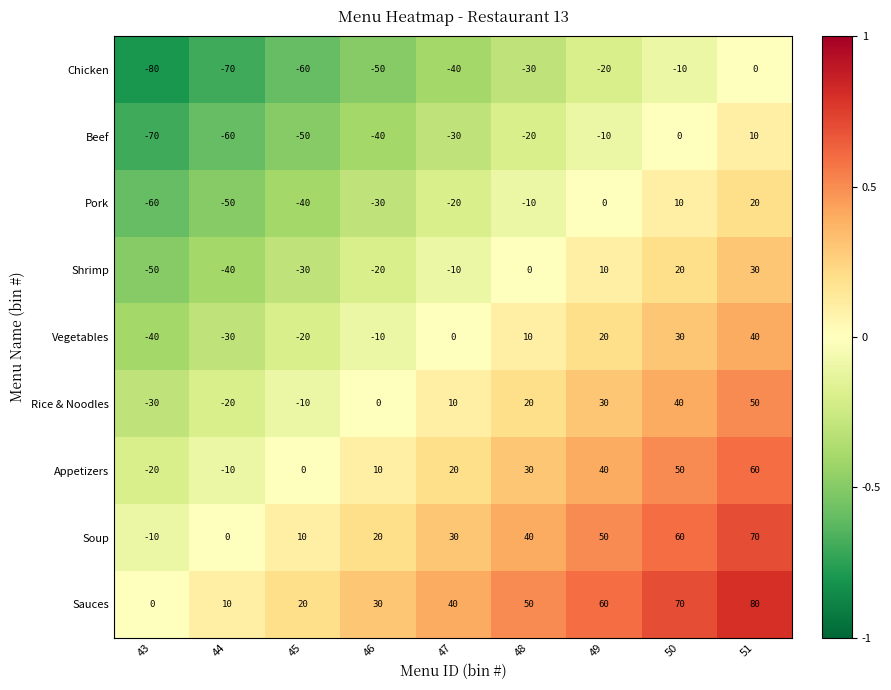

Count the number of data series in this chart.

9